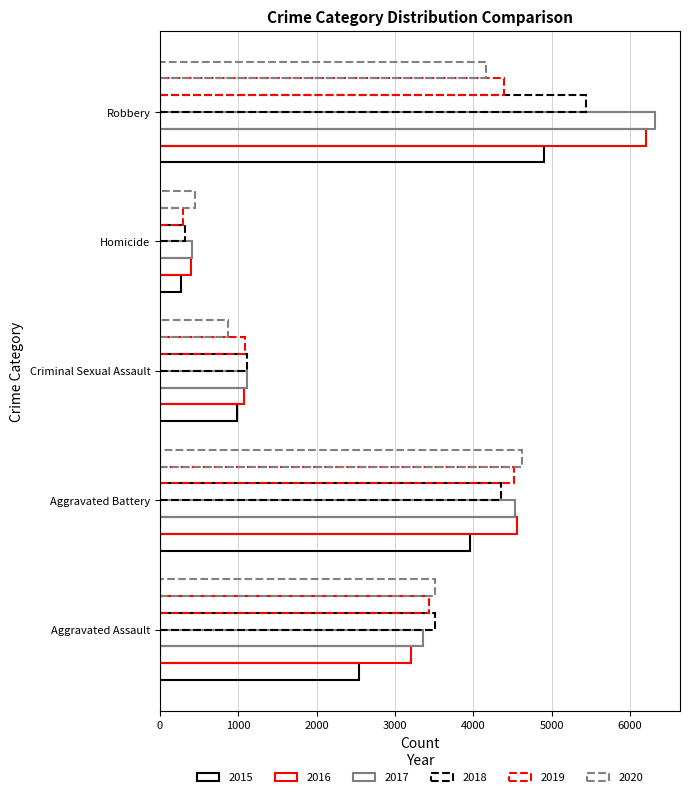

What is the maximum value for 2016?

6207